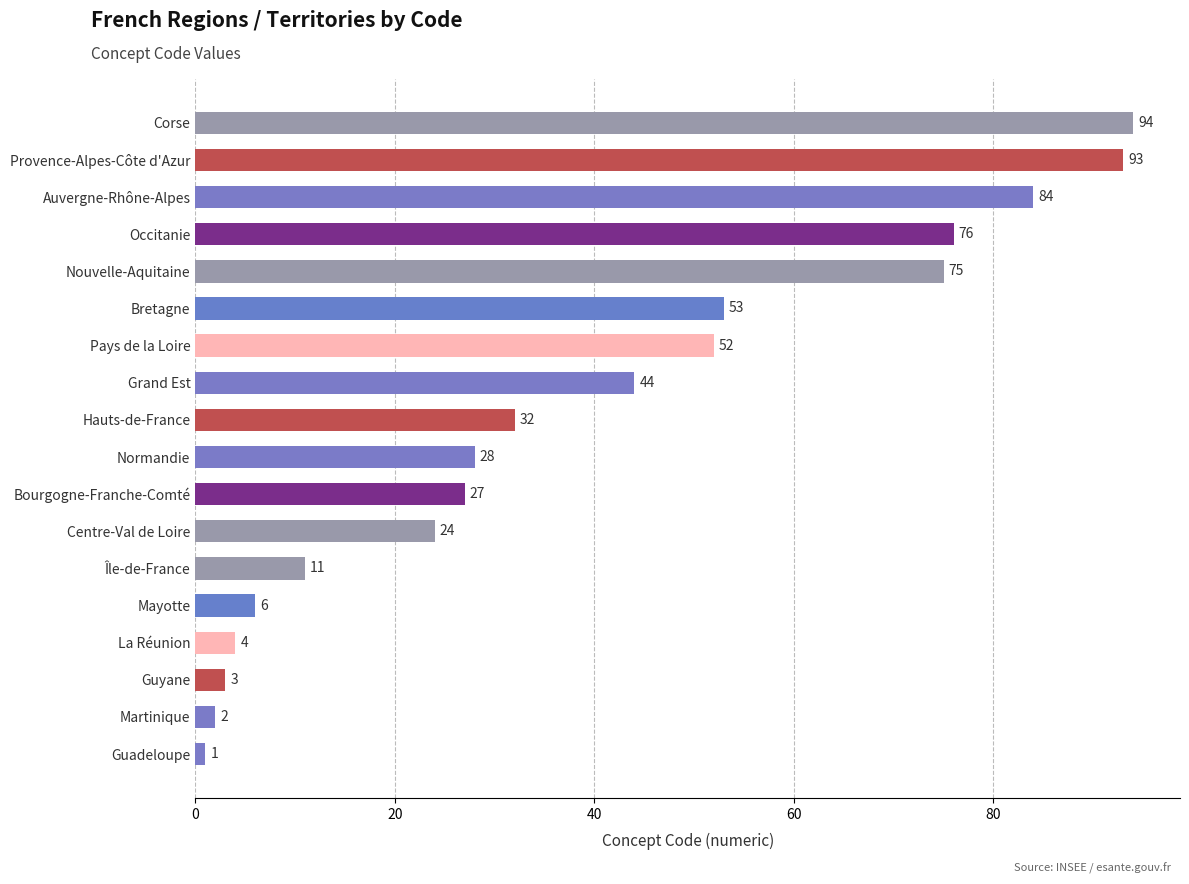

Is it true that the value at Bourgogne-Franche-Comté is 27?

True